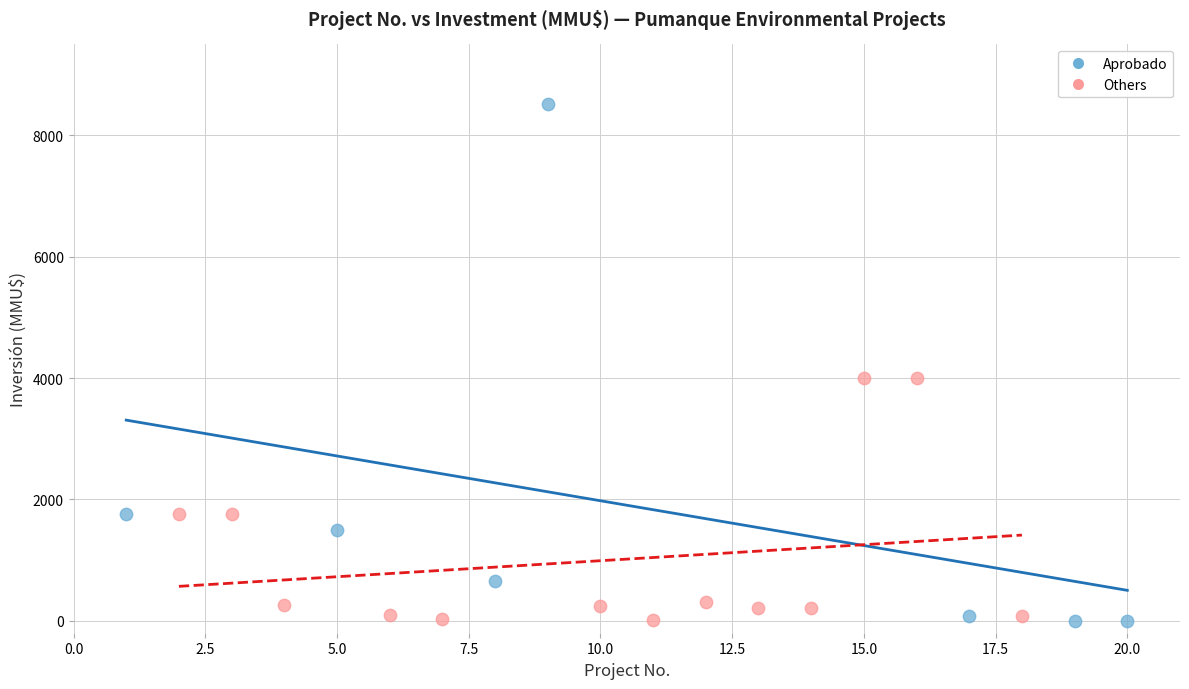

Which series has the largest Y range (max minus min)?

Aprobado